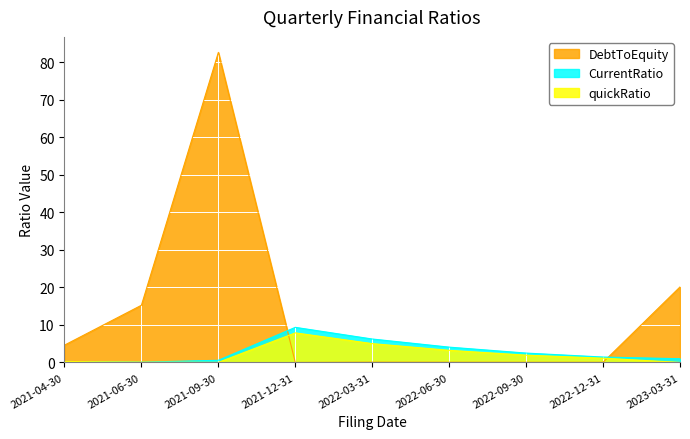

What is the value of the CurrentRatio point at the 7th from the left?

2.5